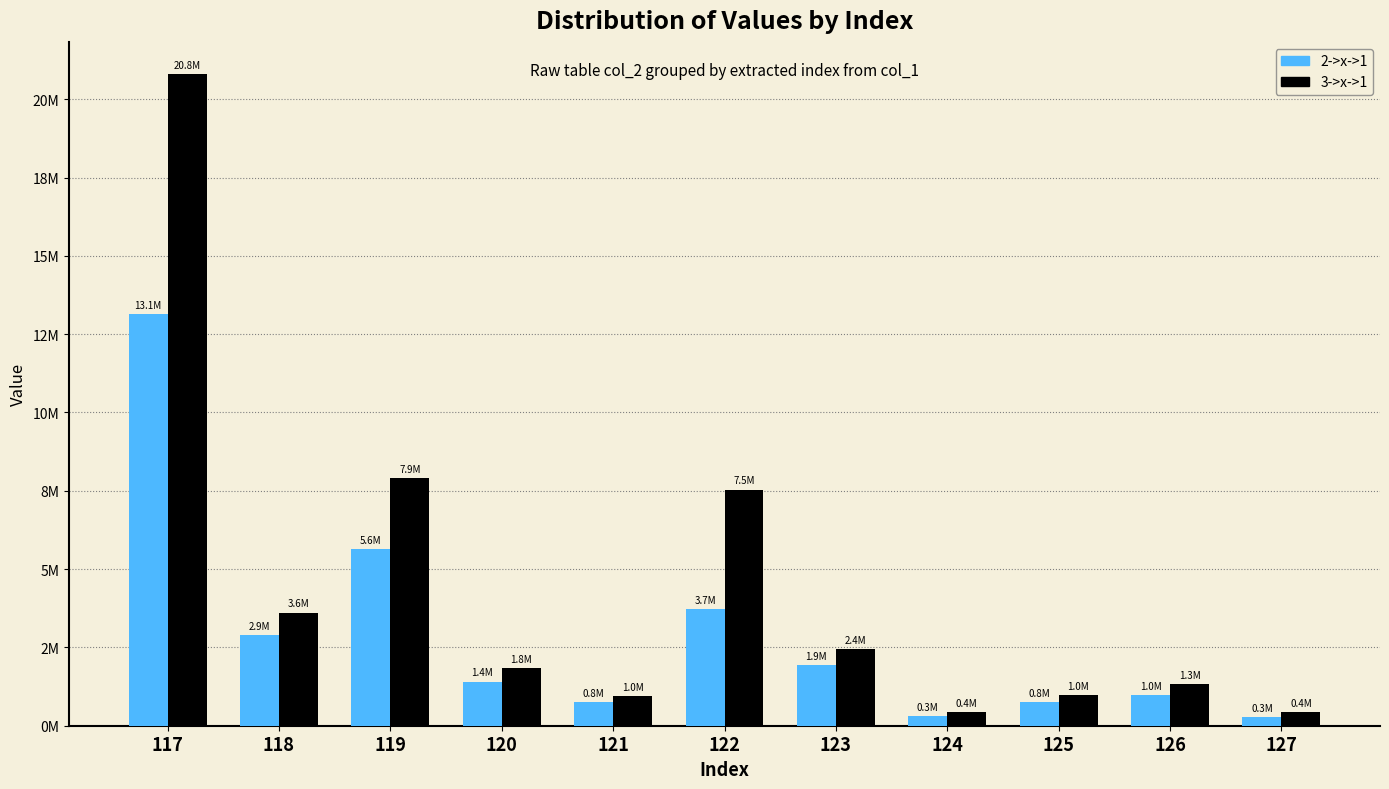

Which category has the highest value in the 2->x->1 series?

117